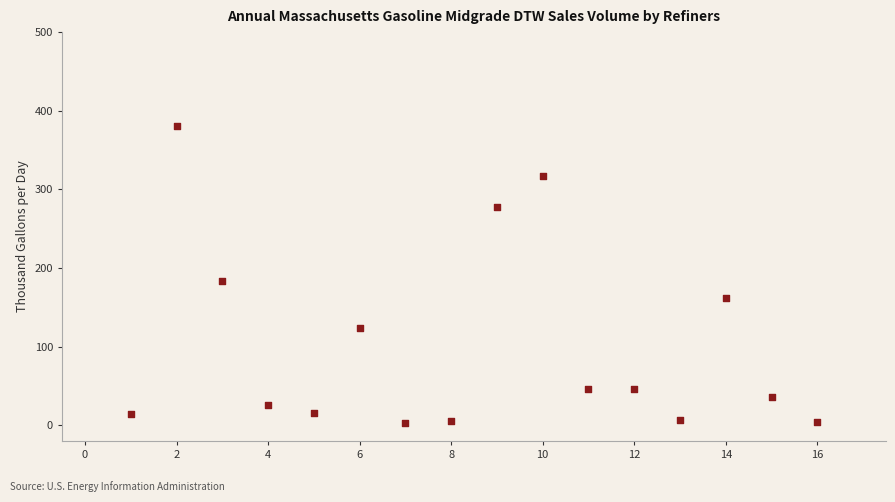

What is the range of X values (max minus min)?

15.0